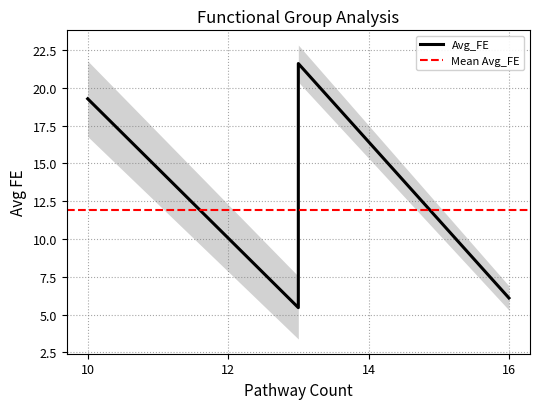

How many series are shown in this chart?

1